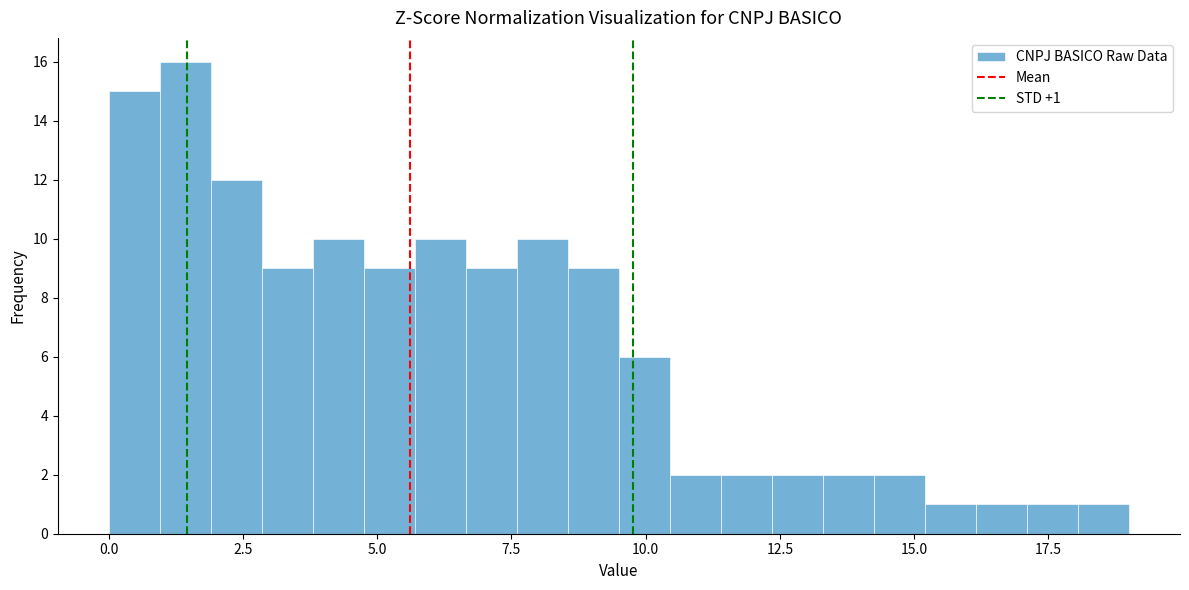

Read against the x-axis, roughly where is the centre of the tallest bar?

1.5